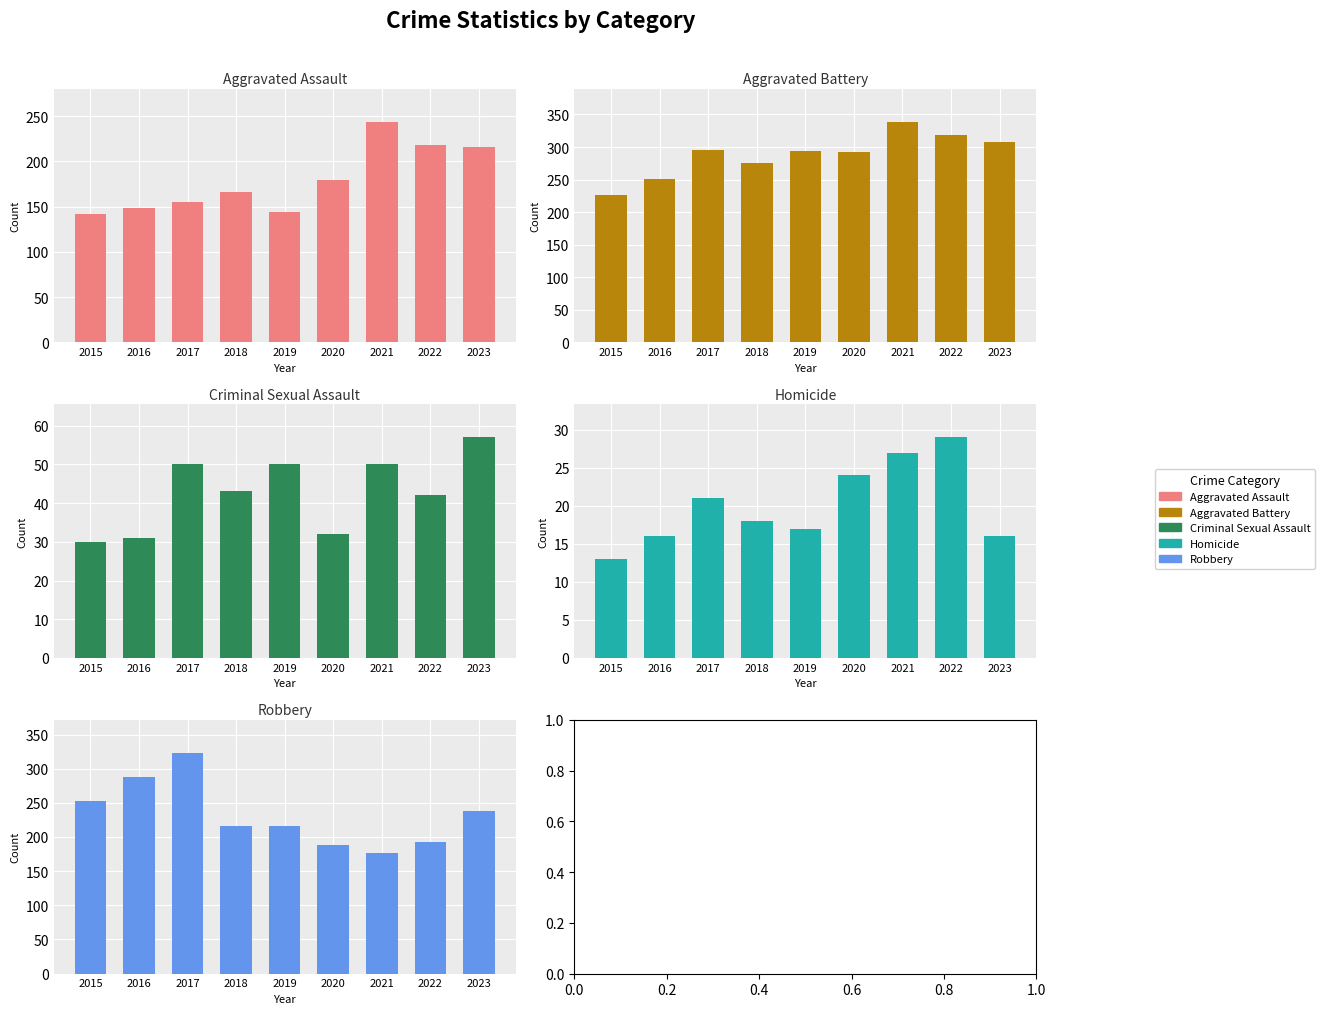

How many series are shown in this chart?

5